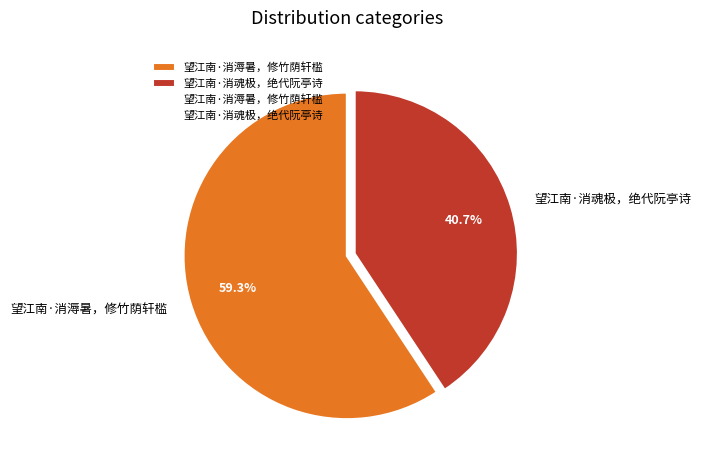

The 望江南·消魂极，绝代阮亭诗 slice represents 41% of the pie. True or false?

True